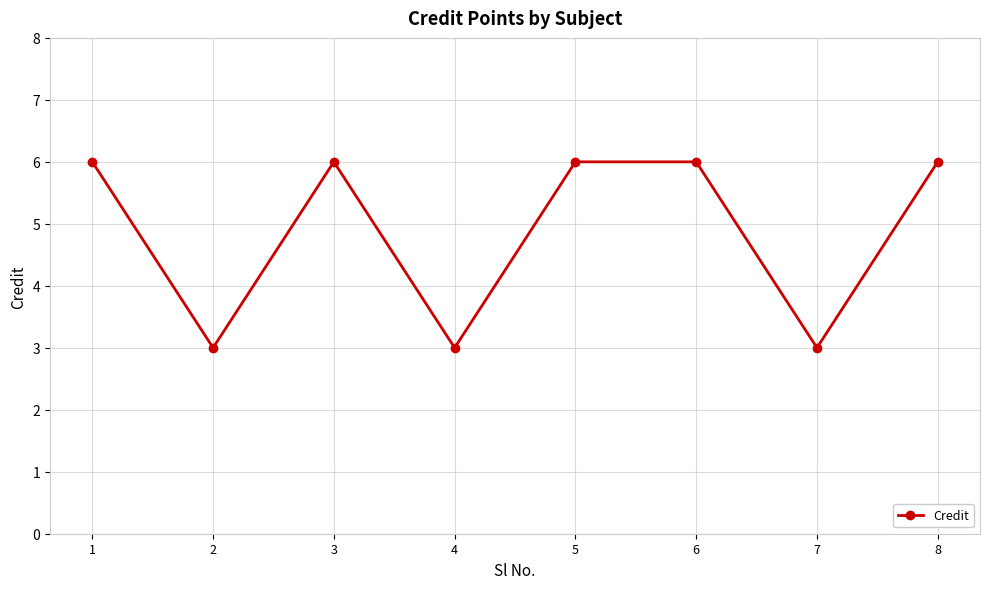

What is the minimum value shown in the chart?

3